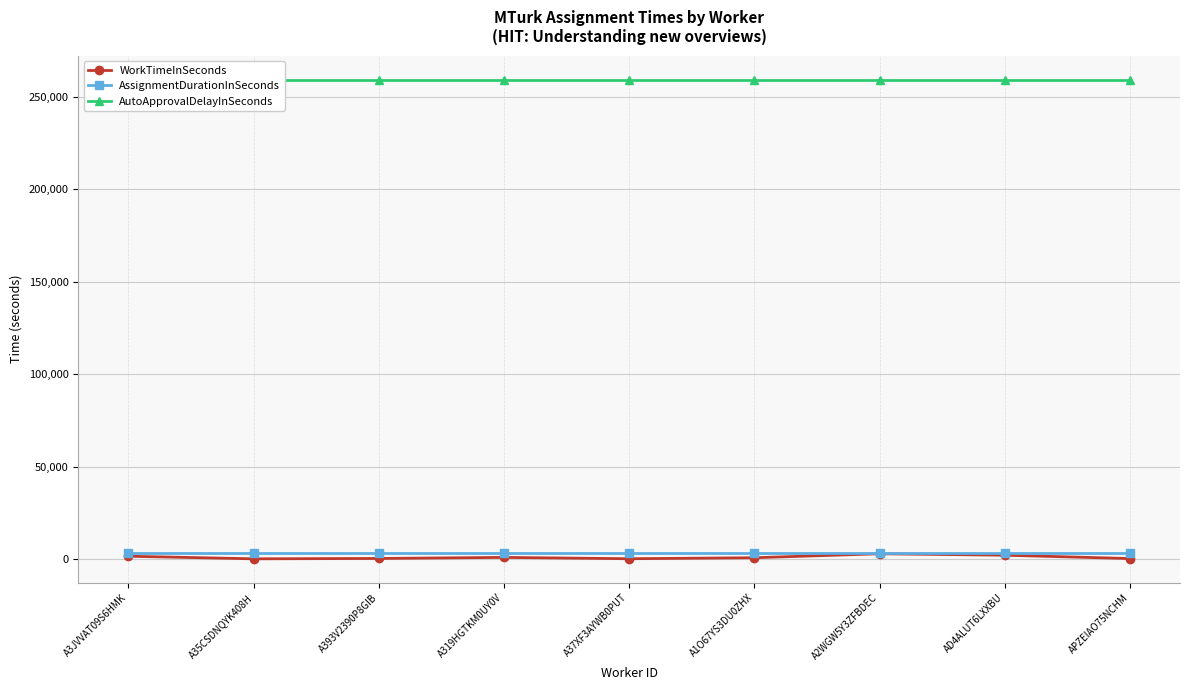

What is the sum of the AssignmentDurationInSeconds values at A35CSDNQYK408H and A37XF3AYWB0PUT?

7200